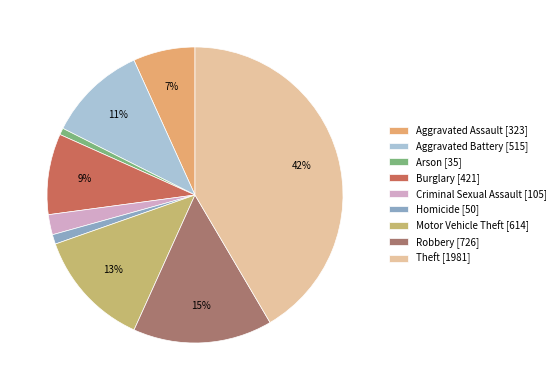

To the nearest percent, what portion does Homicide represent?

1%